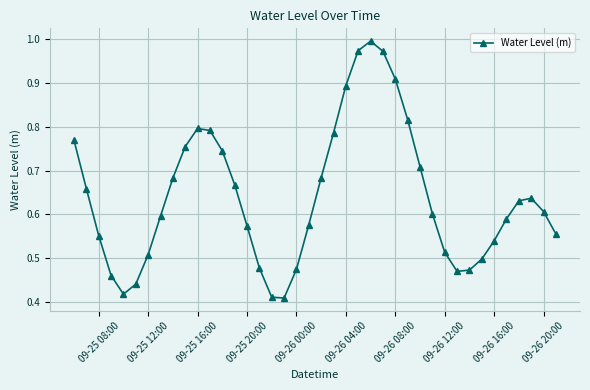

How many interior local valleys (lower than both neighbors) does the data have?

3